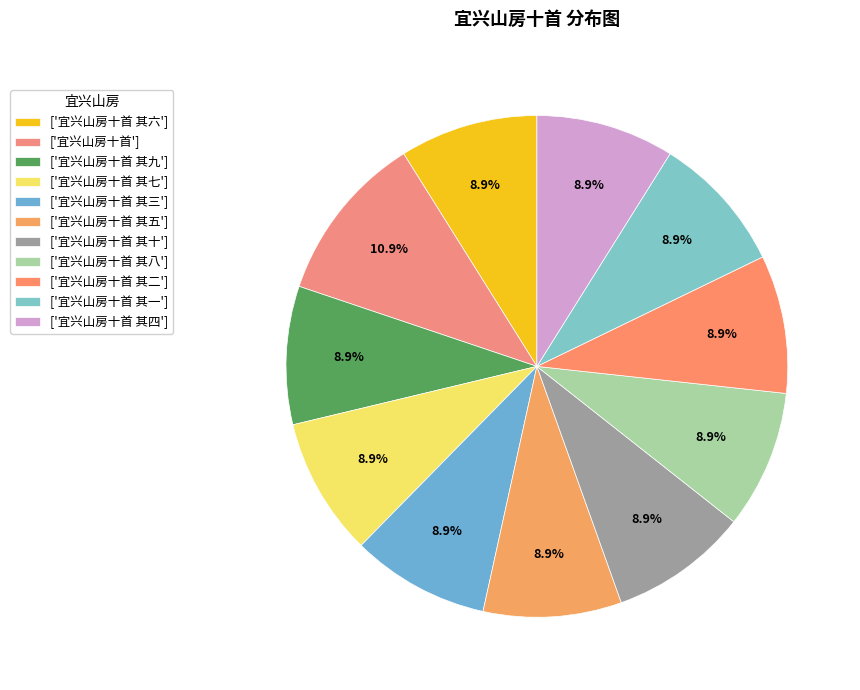

How many slices are in this pie chart?

11